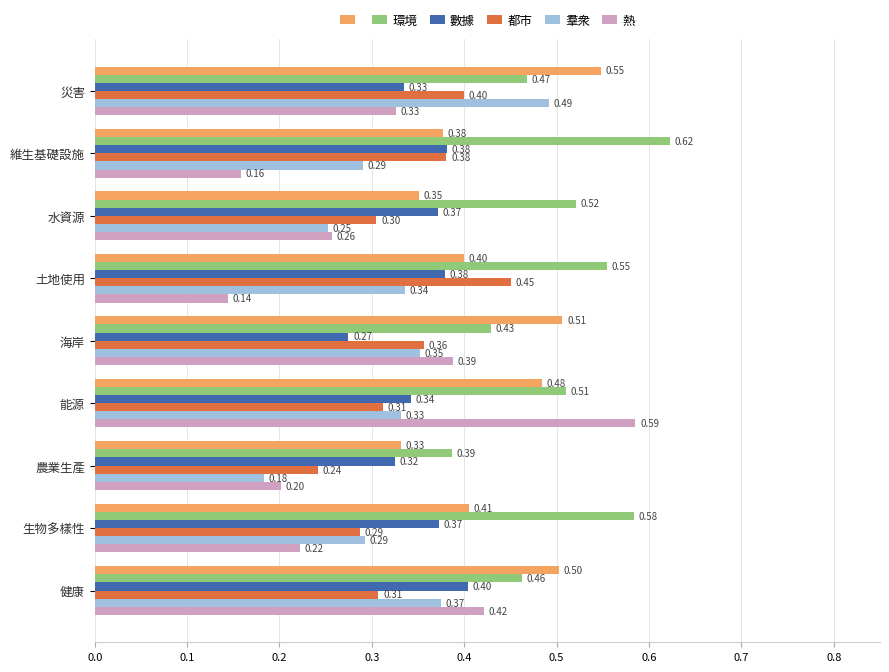

Which category has the highest value in the 環境 series?

維生基礎設施